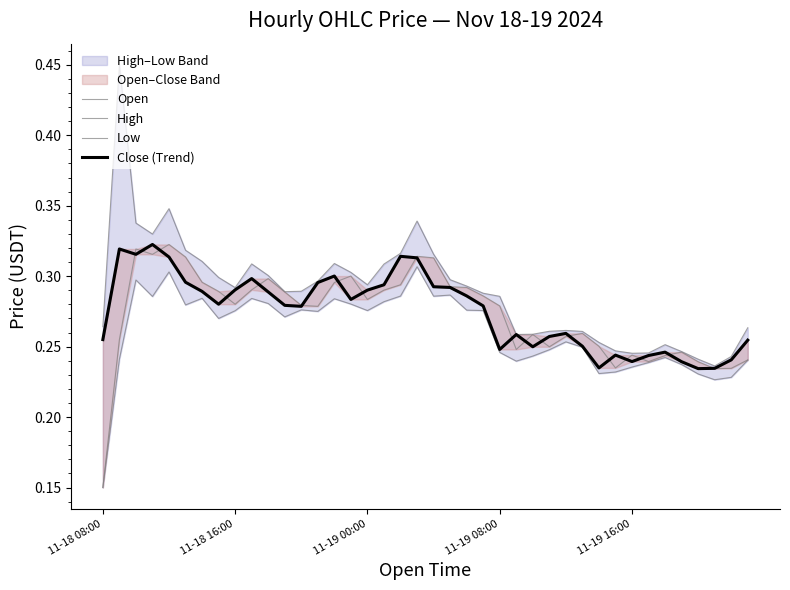

What is the value of the Close (Trend) point at the 28th from the left?

0.3